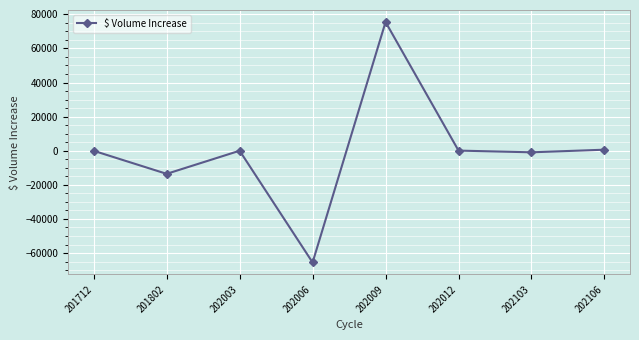

How many values are below 0?

4